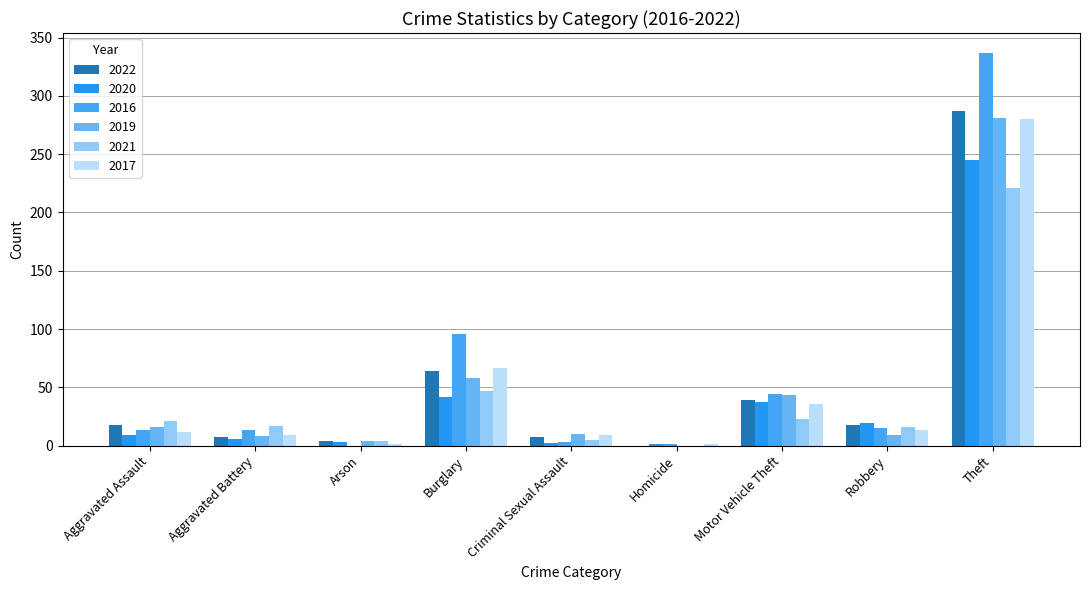

Rank the series by their maximum value, from lowest to highest.

2021, 2020, 2017, 2019, 2022, 2016